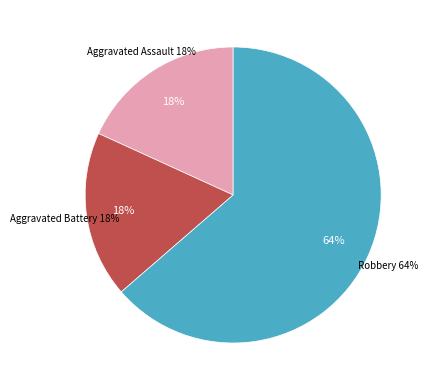

To the nearest percent, what portion does Robbery represent?

64%